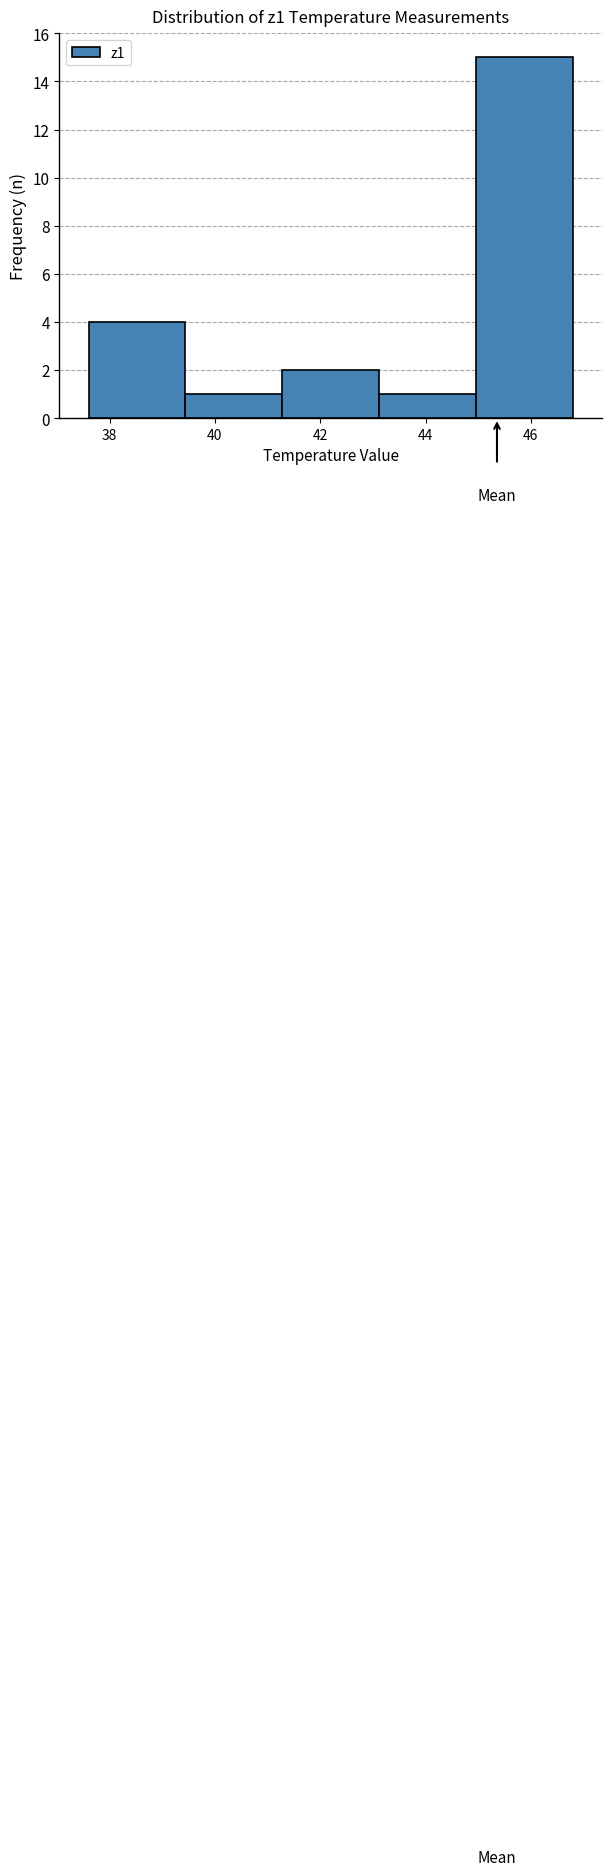

Reading left to right, transcribe this chart: for each bar, give the range it covers on the x-axis and its height. Neither the bar edges nor the heights are printed on the chart, so give them approximately, as read against the axes.

37.60 to 39.44: 4
39.44 to 41.28: 1
41.28 to 43.12: 2
43.12 to 44.96: 1
44.96 to 46.80: 15